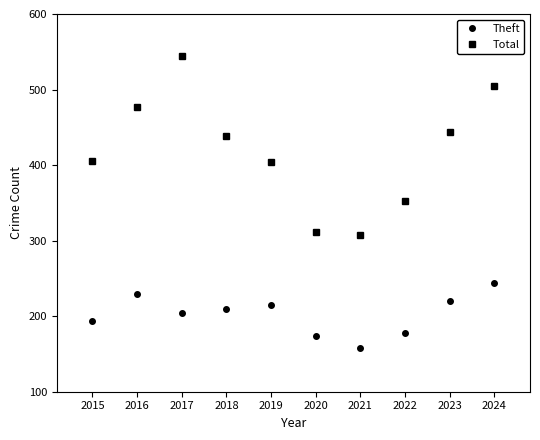

The Theft series shows 102 at 2019. True or false?

False